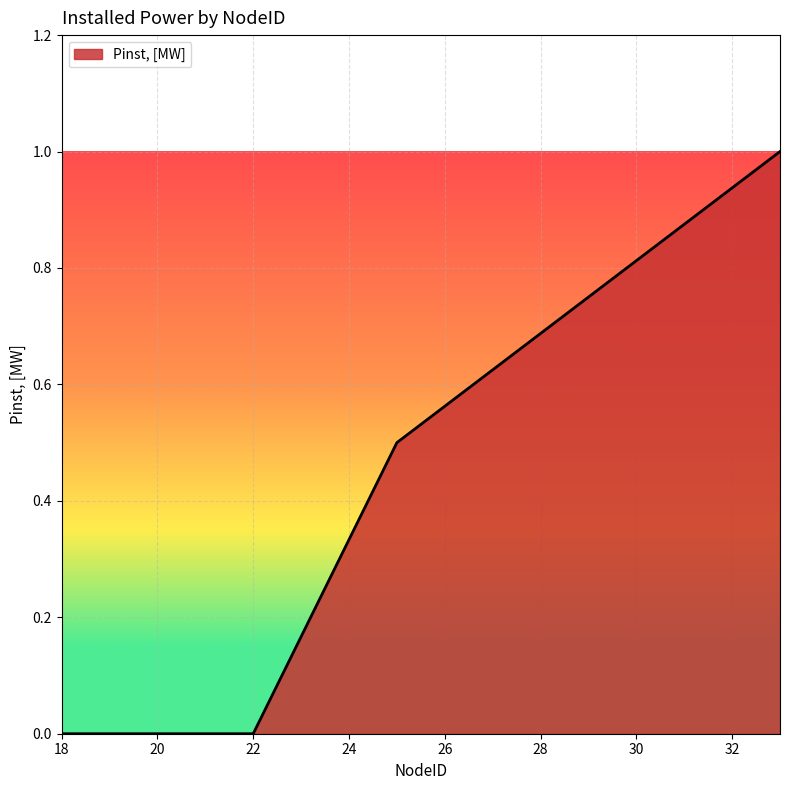

What is the greatest value displayed?

1.0